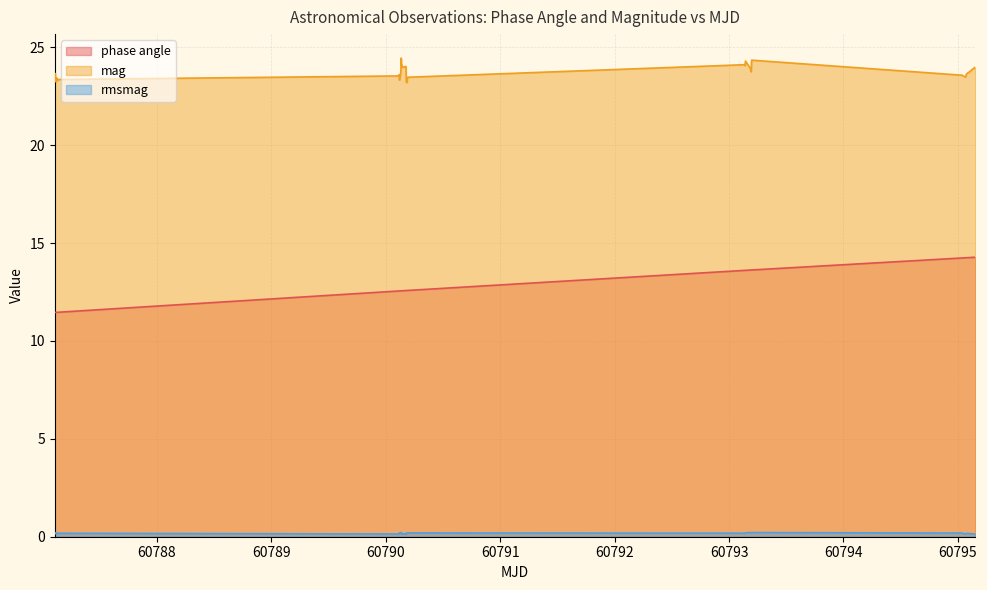

What is the sum of all mag values?

947.9